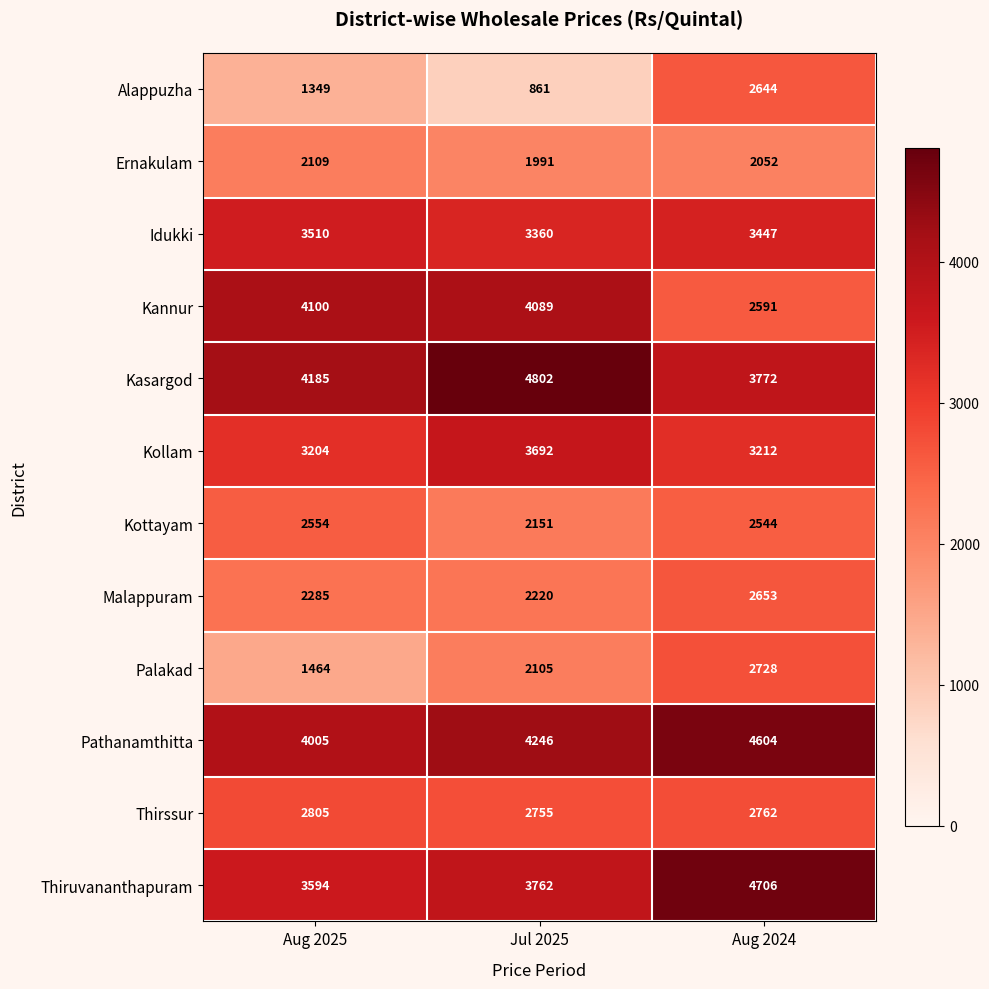

At which category does the chart reach its peak across all series?

Jul 2025